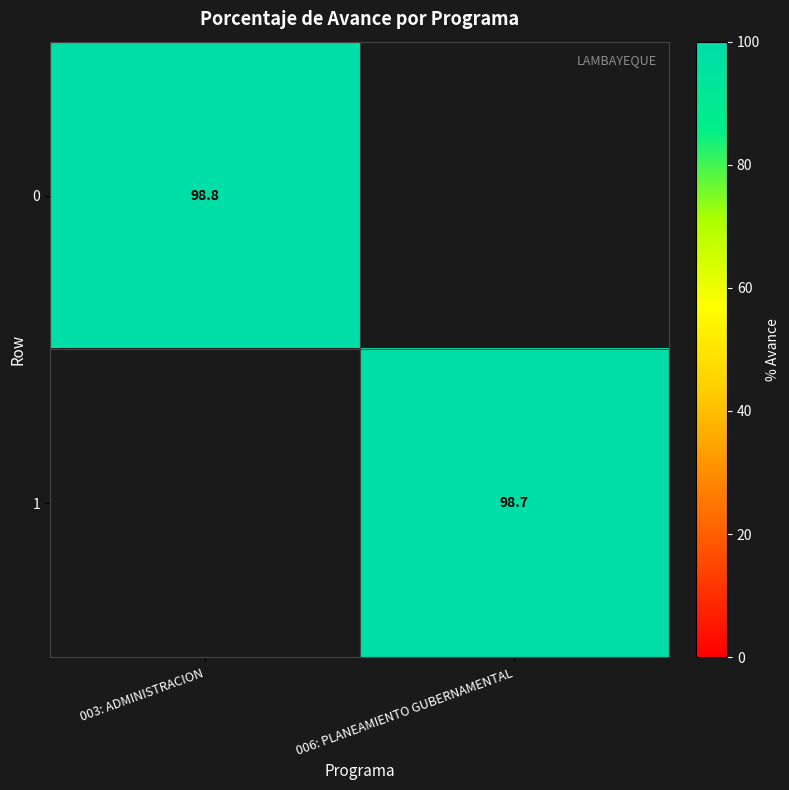

The value of 0 at 003: ADMINISTRACION is 98.8. True or false?

True